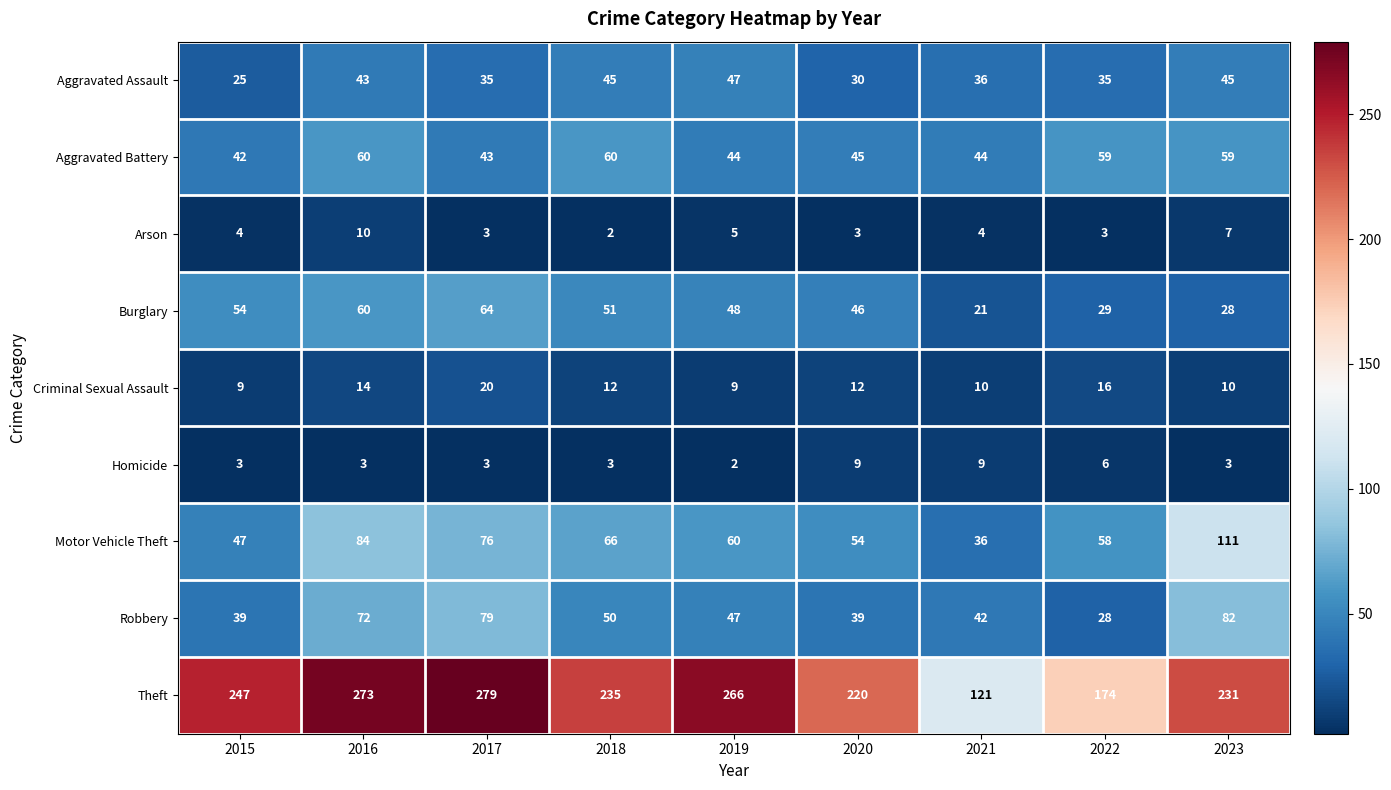

What is the difference between the highest and lowest values at 2019?

264